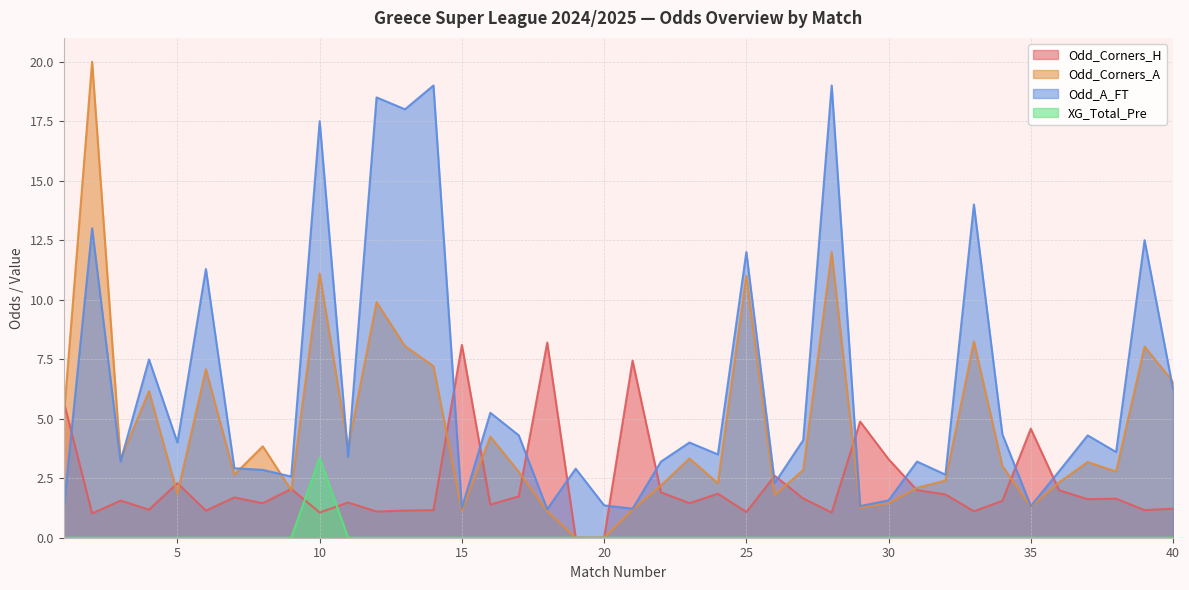

Read the Odd_Corners_A value at 32.

2.4